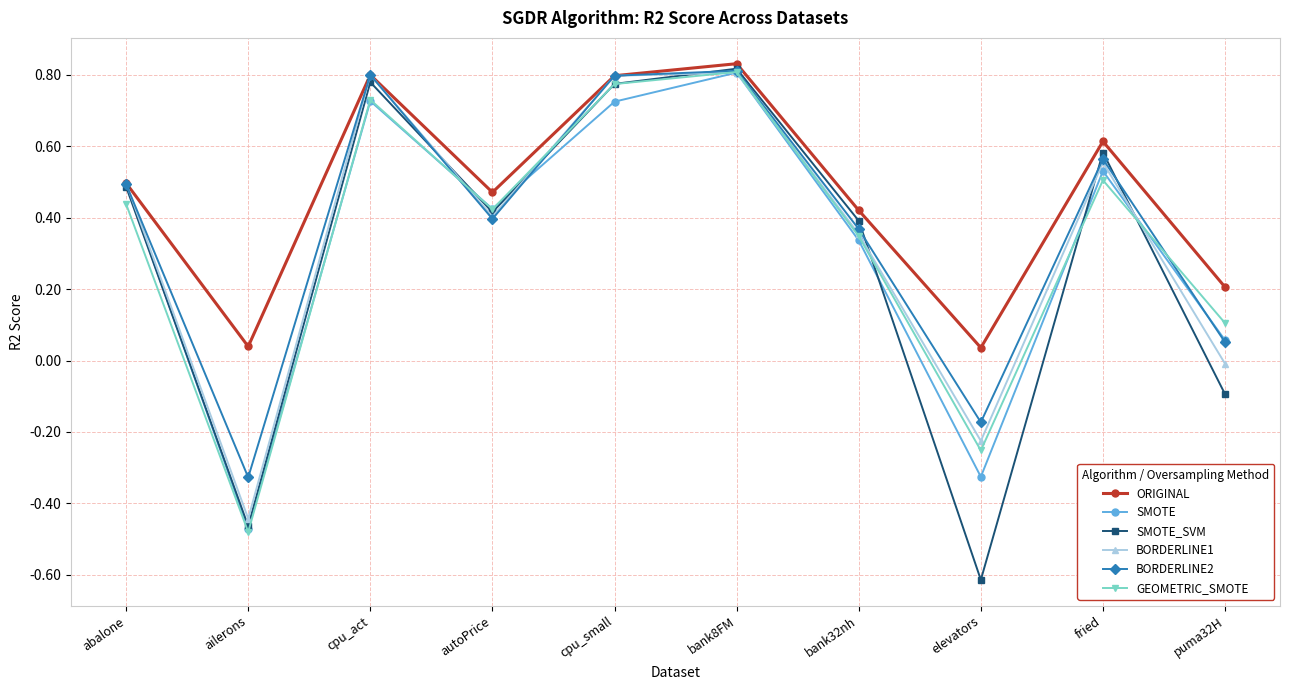

What are all the series names shown in the legend?

ORIGINAL, SMOTE, SMOTE_SVM, BORDERLINE1, BORDERLINE2, GEOMETRIC_SMOTE